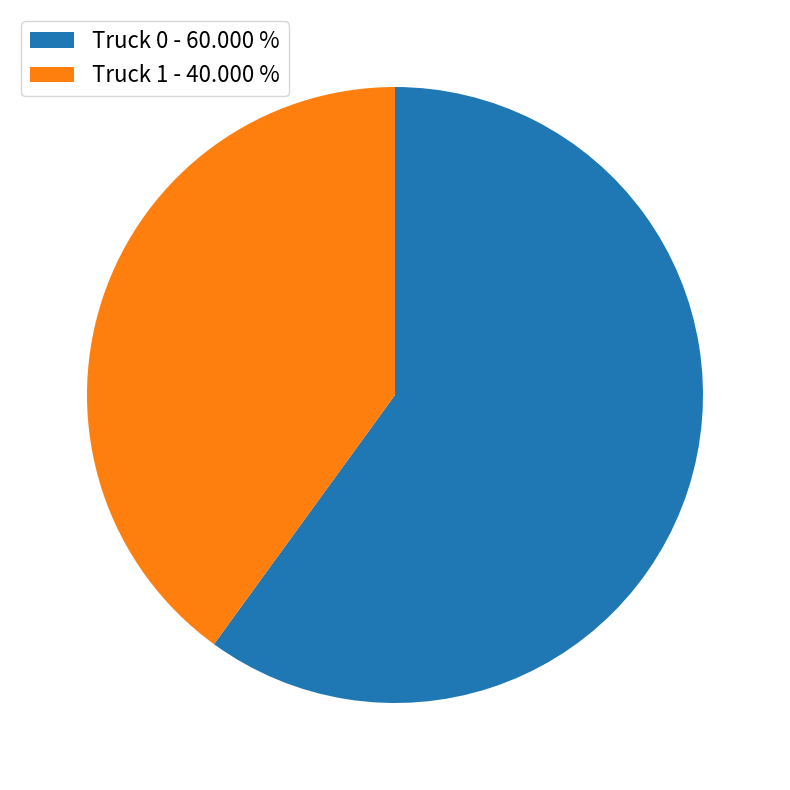

Rank the categories by value from highest to lowest.

Truck 0, Truck 1